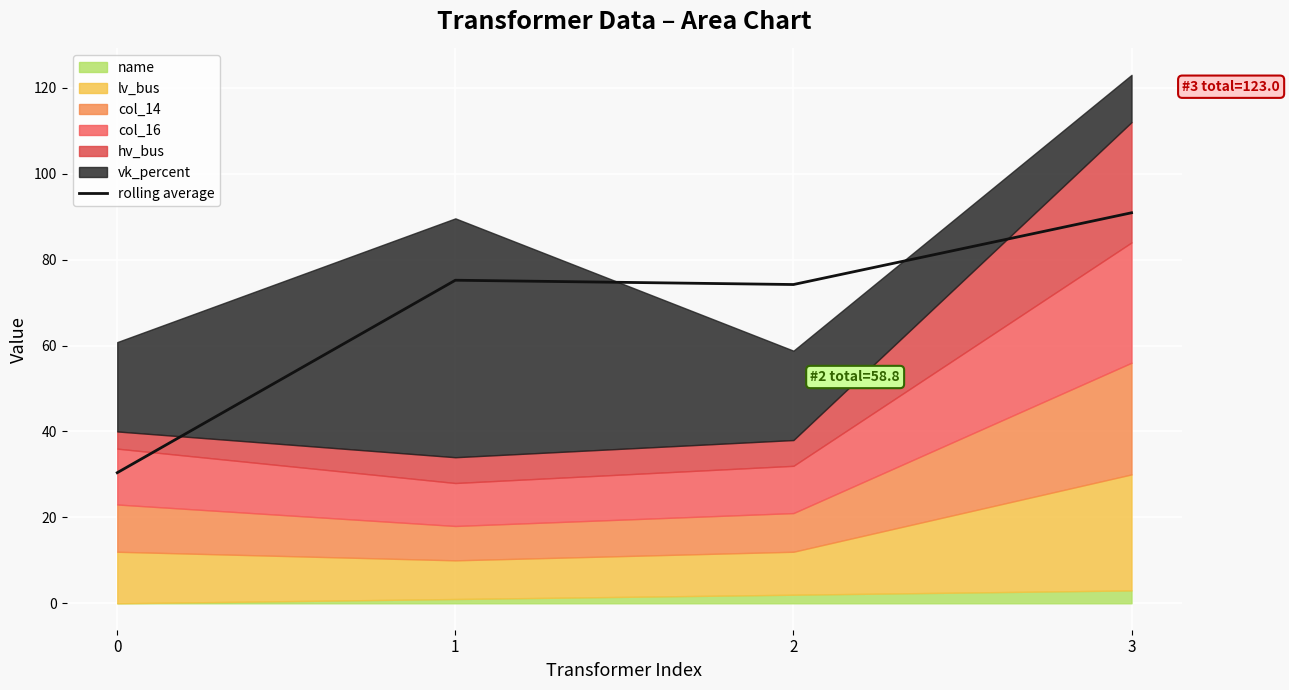

What is the sum of all values?

270.7